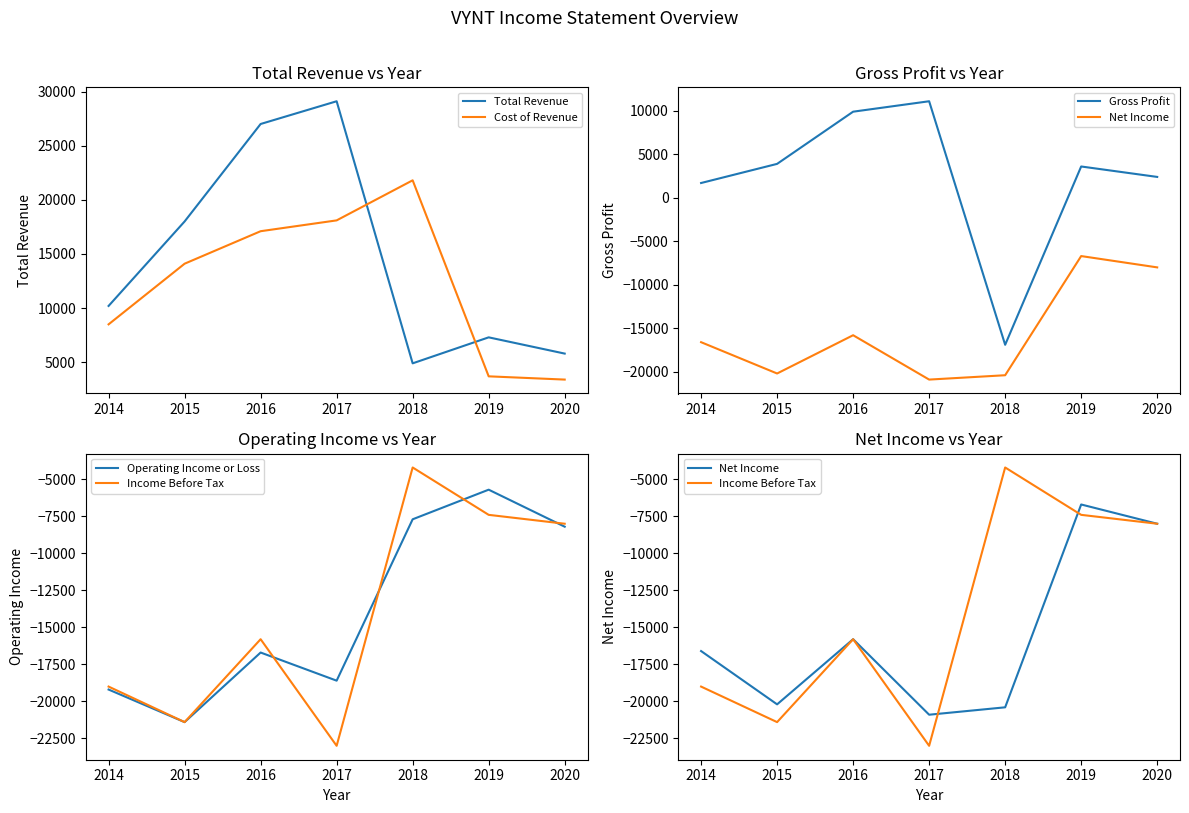

The Total Revenue series shows 7300 at 2019. True or false?

True